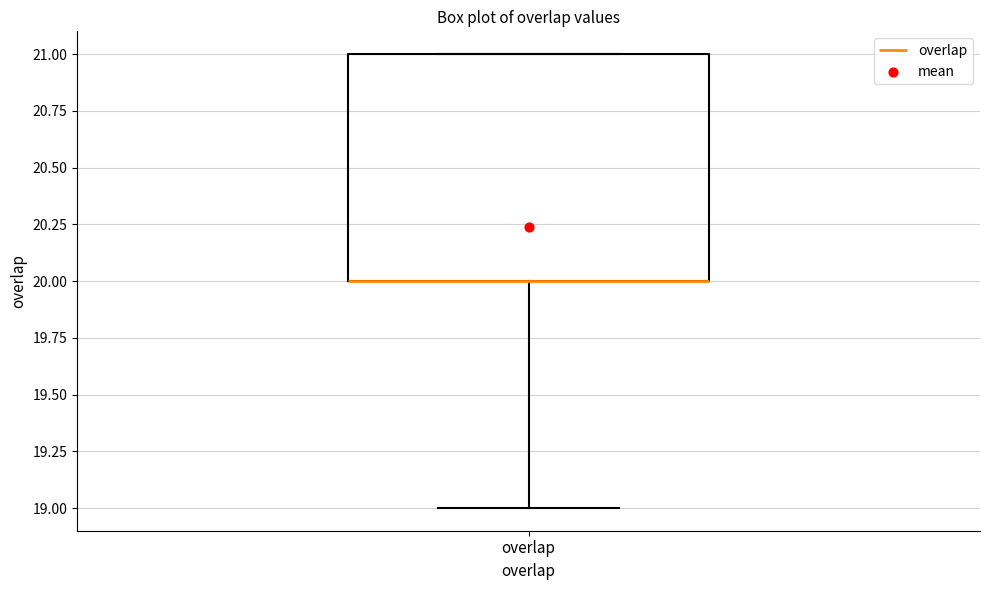

Where does the lower whisker of the box for overlap end on the y-axis? The values are not printed on the chart, so give them approximately, as read against the axis.

19